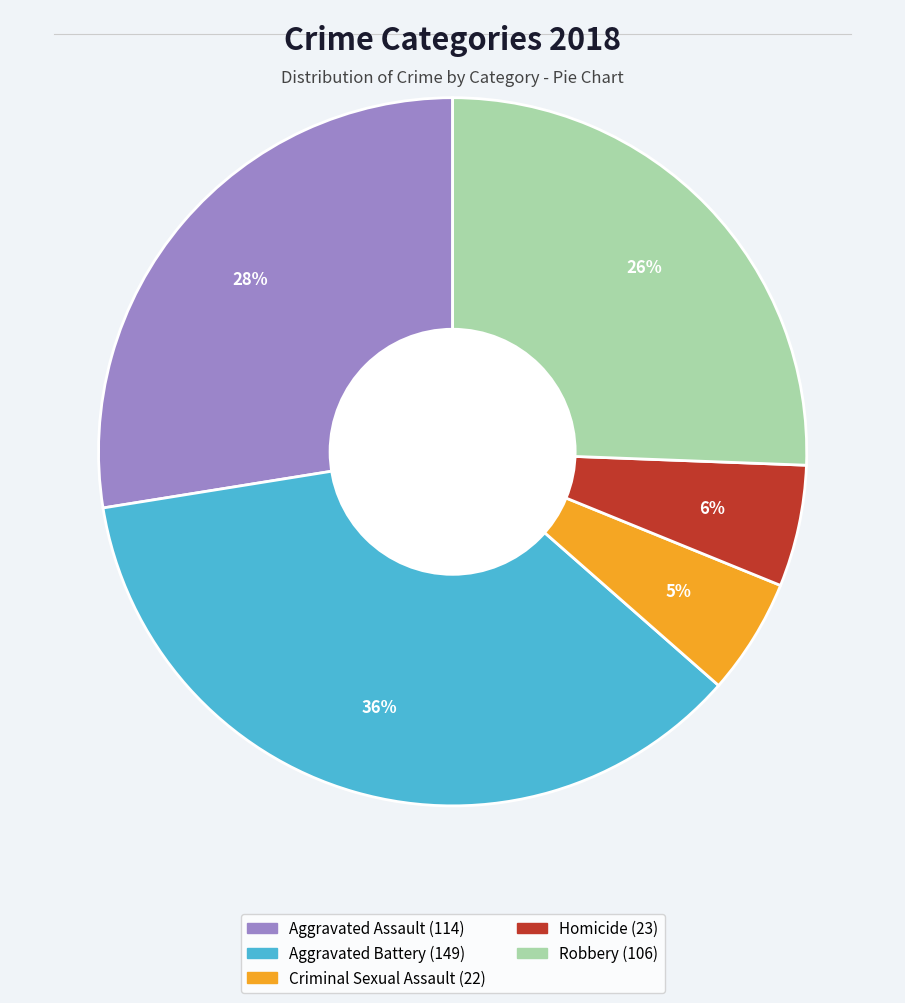

Is the sum of Criminal Sexual Assault and Aggravated Assault greater than half?

No